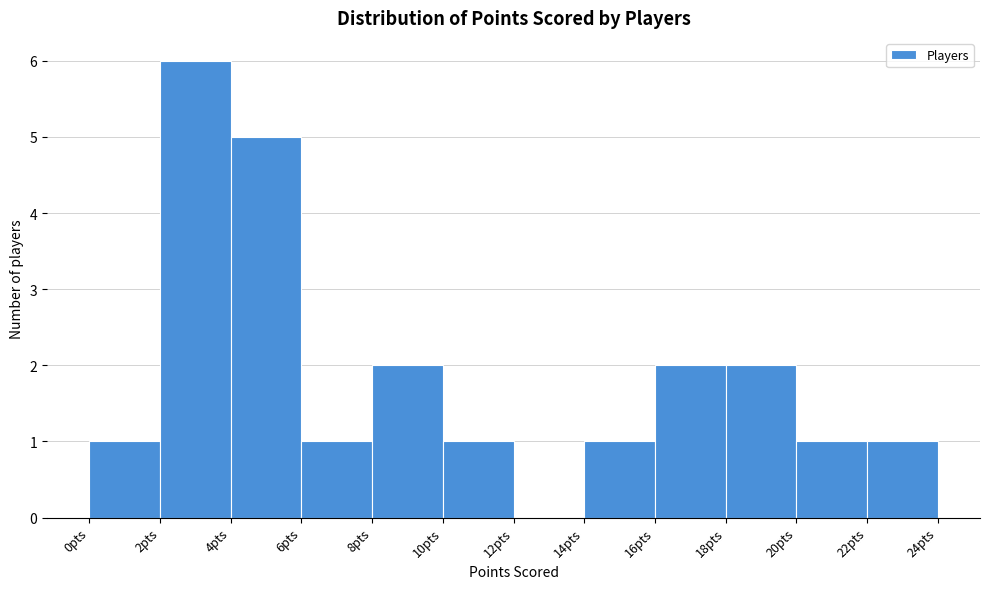

Reading left to right, list every bar in this chart as the range it spans on the x-axis followed by its height. The values are not printed on the chart, so give them approximately, as read against the axis.

0 to 2: 1
2 to 4: 6
4 to 6: 5
6 to 8: 1
8 to 10: 2
10 to 12: 1
12 to 14: 0
14 to 16: 1
16 to 18: 2
18 to 20: 2
20 to 22: 1
22 to 24: 1